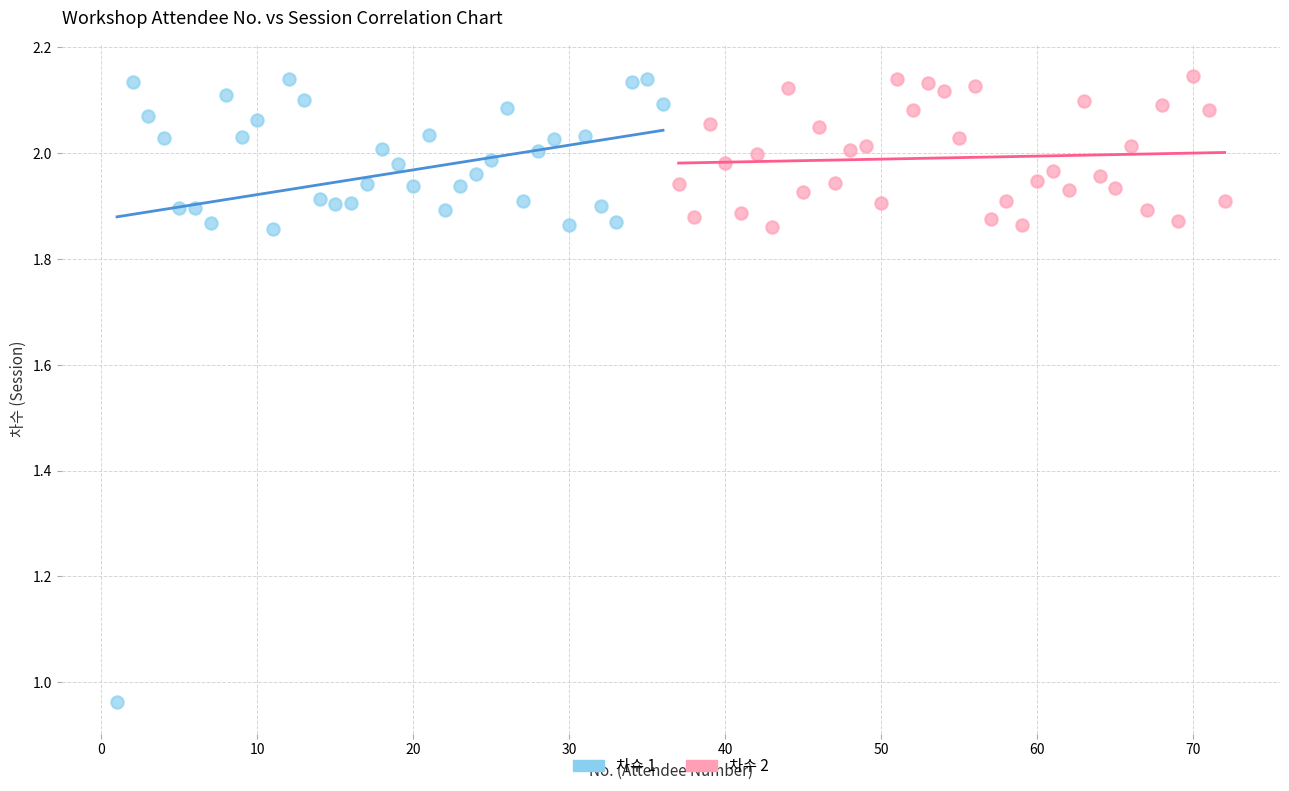

What are all the series names shown in the legend?

차수 1, 차수 2